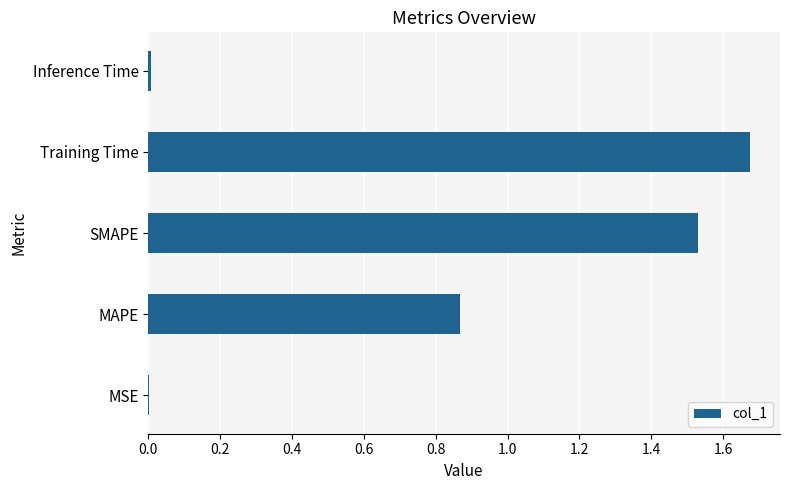

Which has a higher value, MSE or MAPE?

MAPE